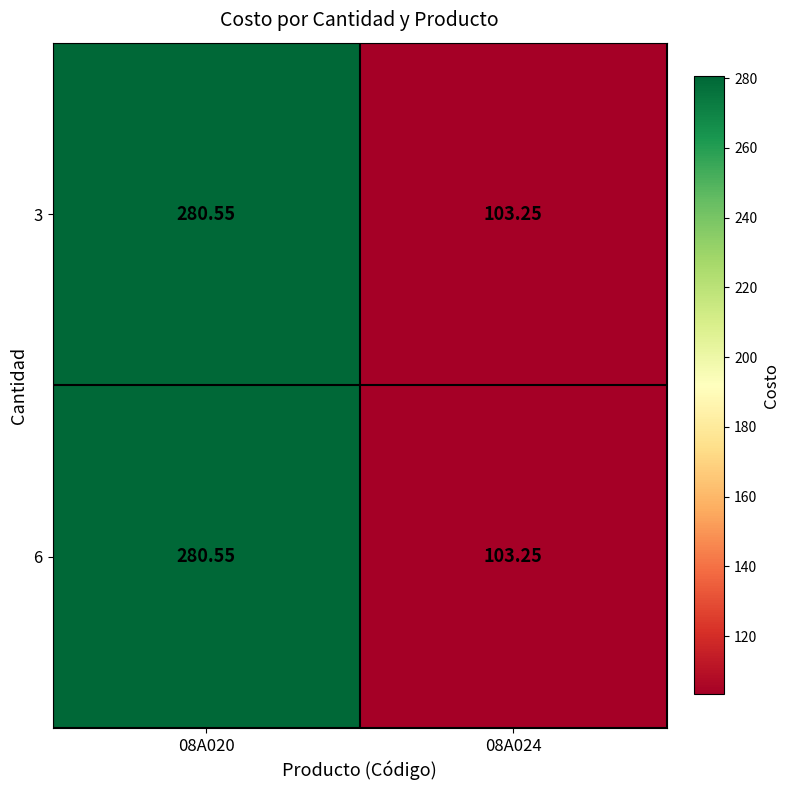

Count the number of data series in this chart.

2